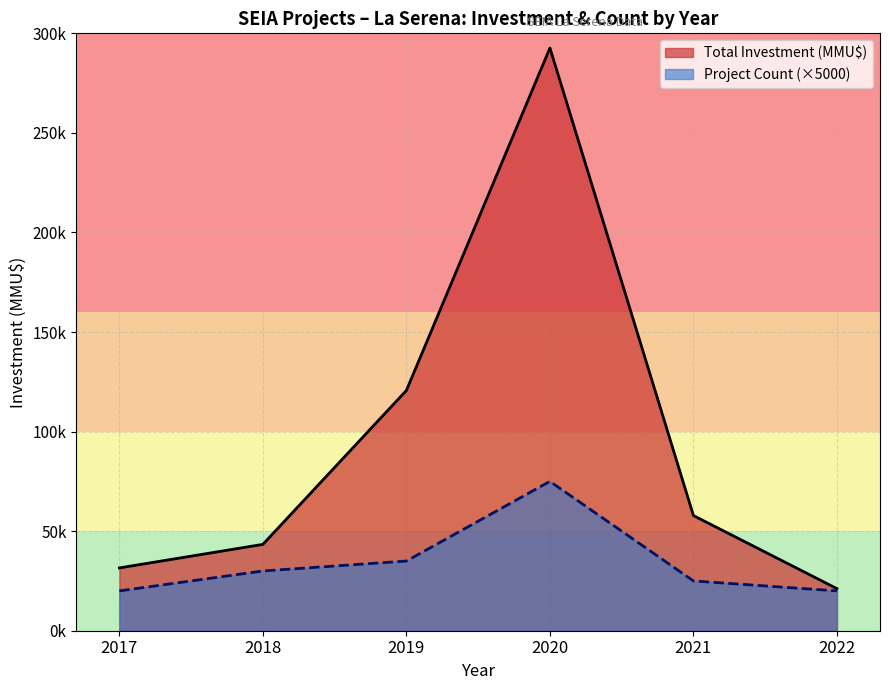

Does the chart have visible grid lines?

Yes